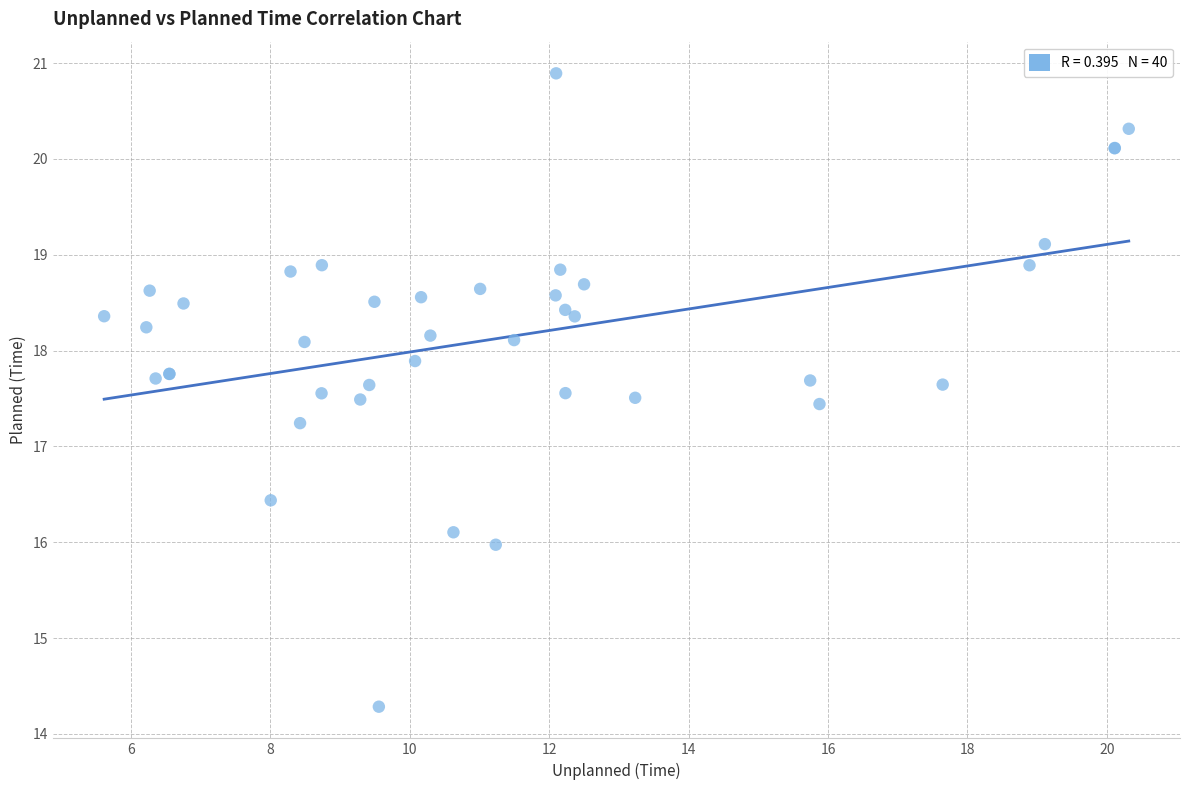

What Y value in the scatter plot is closest to 17?

17.2